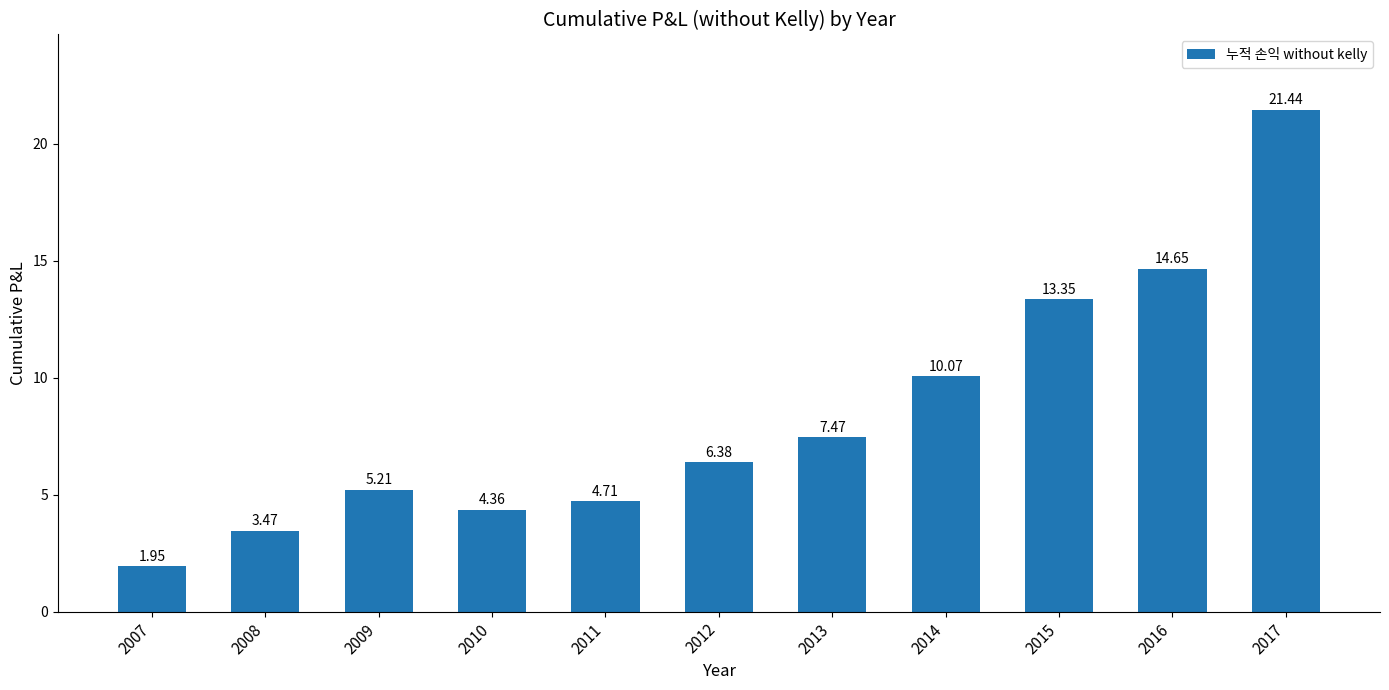

What is the value of the 3rd bar from the left?

5.2